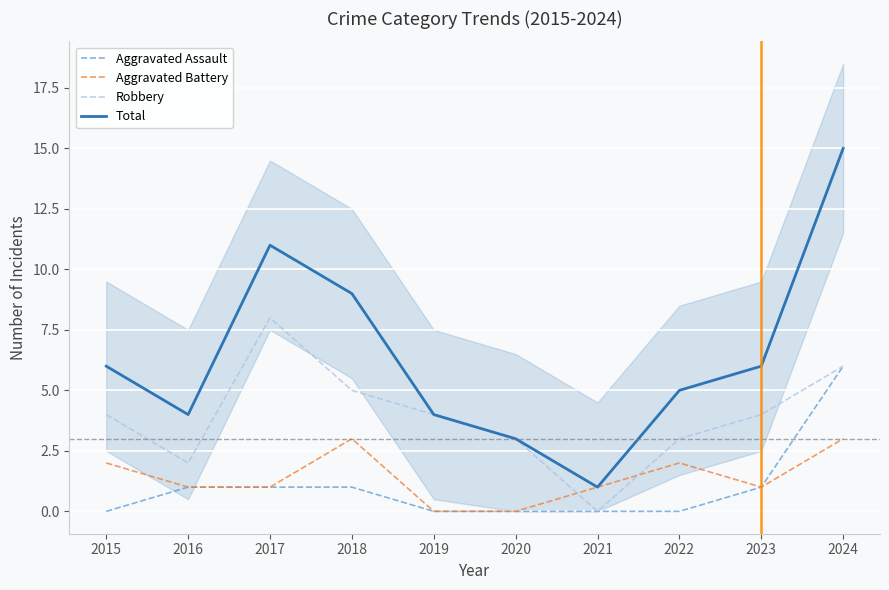

How many intersections are there between Robbery and Aggravated Battery?

2